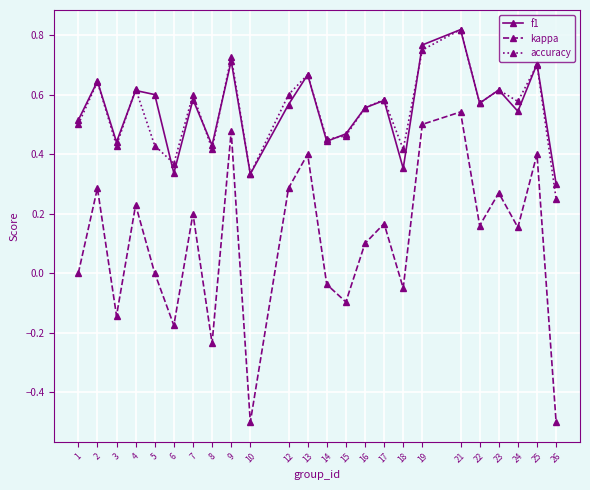

True or false: accuracy and kappa intersect in this chart.

False